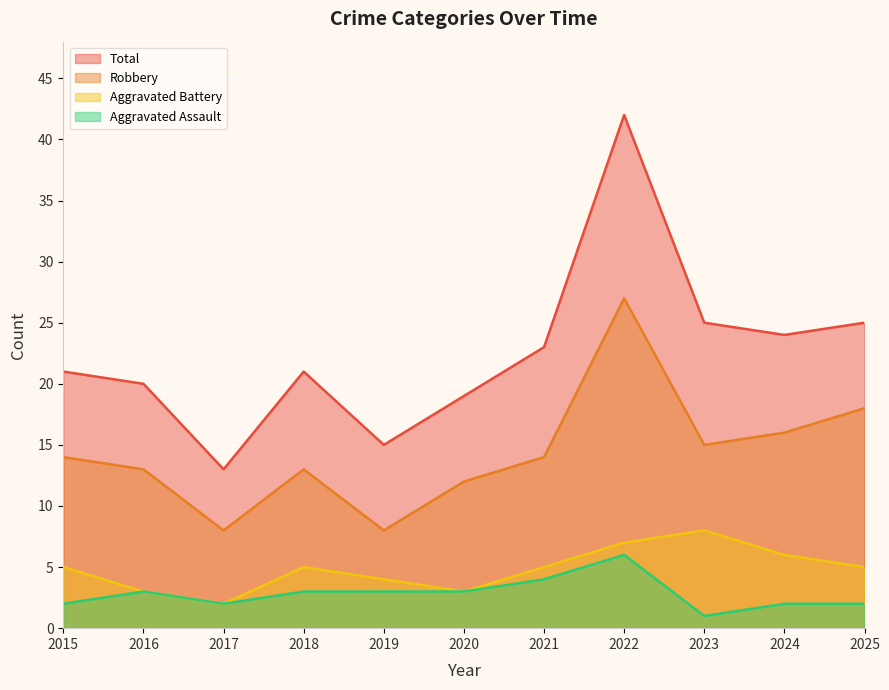

The Robbery series shows 12 at 2020. True or false?

True